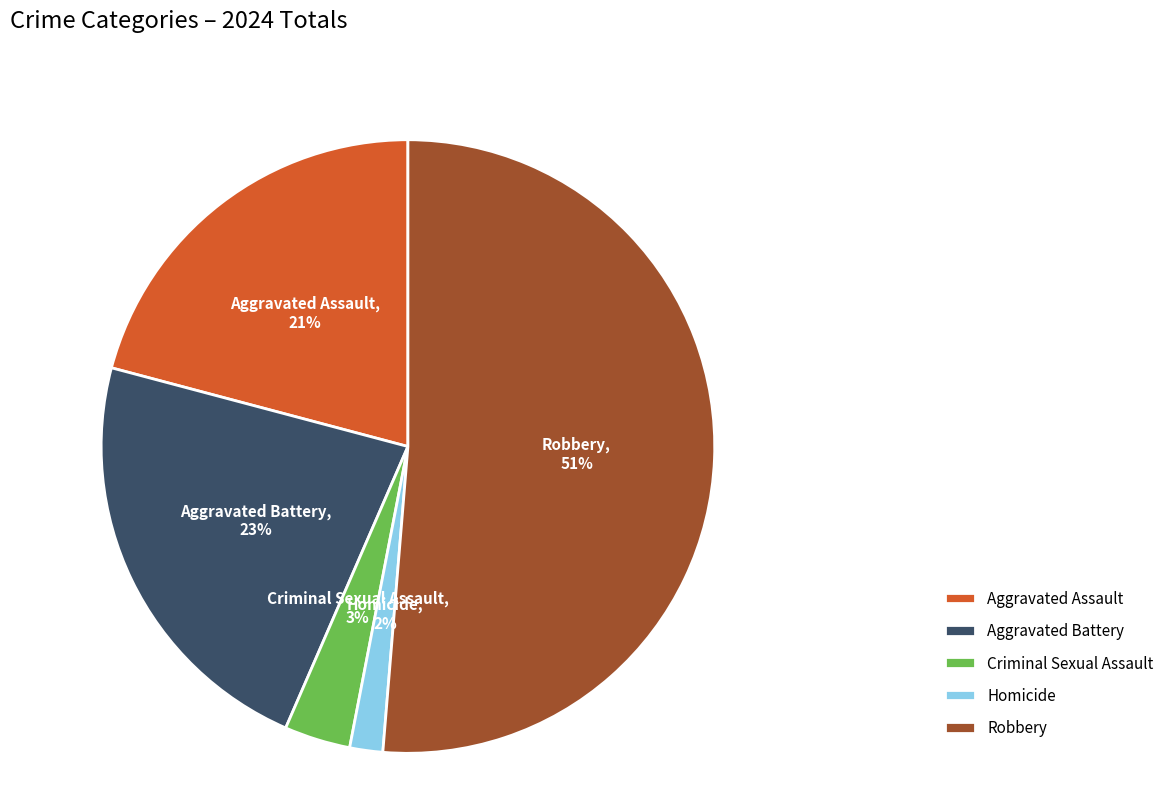

What is the largest slice in the pie chart?

Robbery